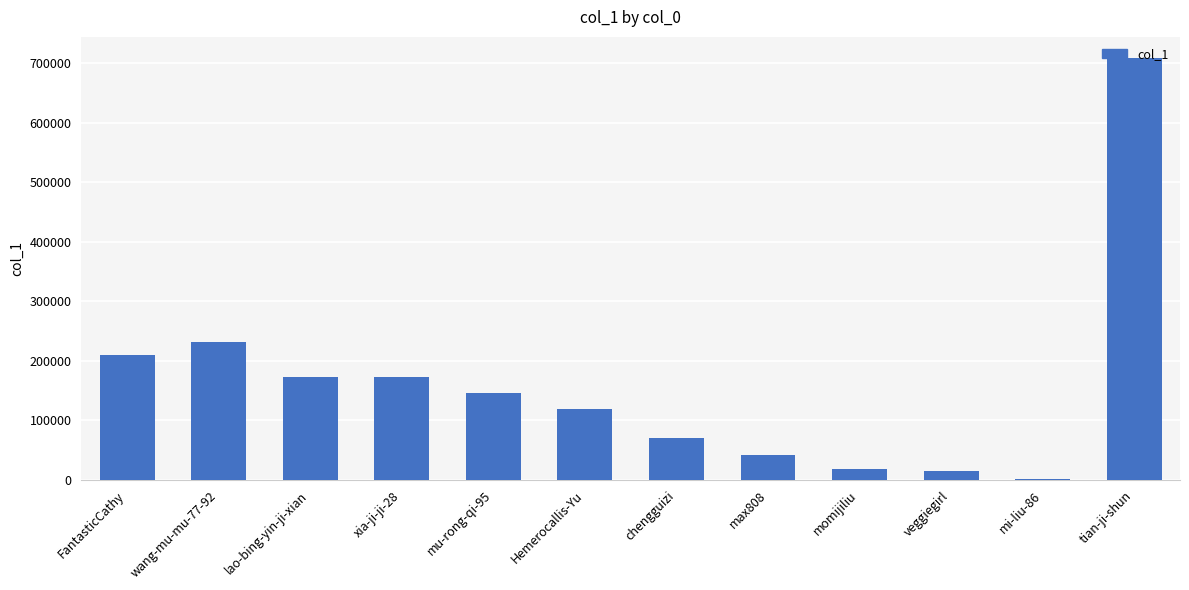

At which label is the value closest to 355263?

wang-mu-mu-77-92